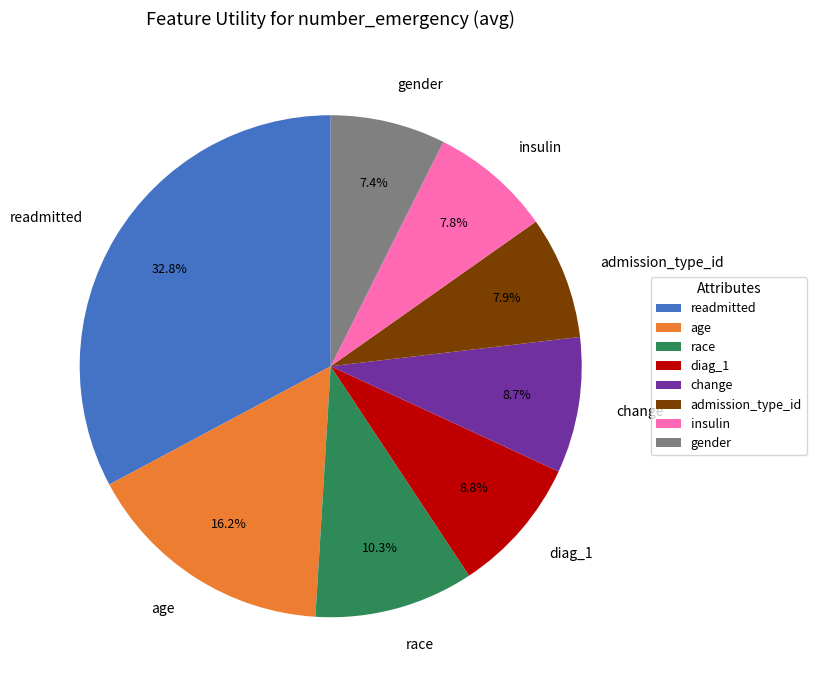

What percentage do race and change together represent?

19.0%